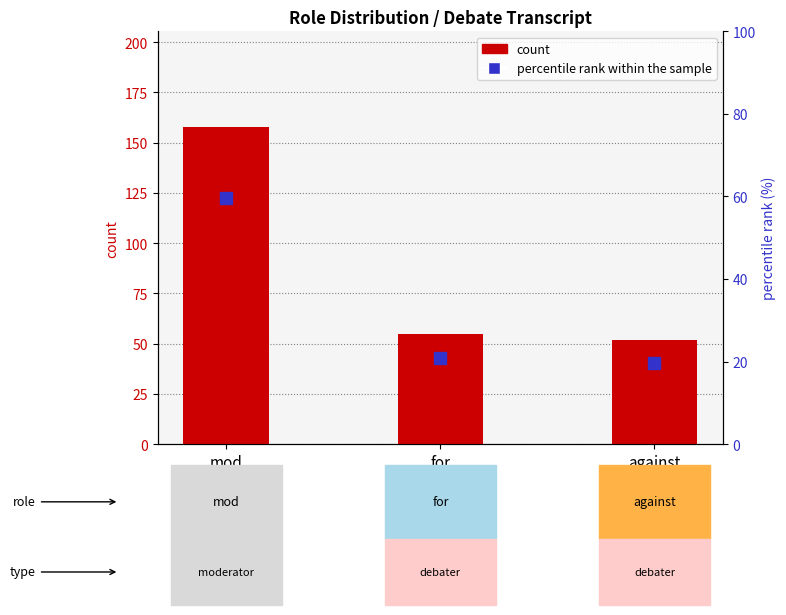

What is the value of the percentile rank within the sample bar at the 2nd from the left?

20.8